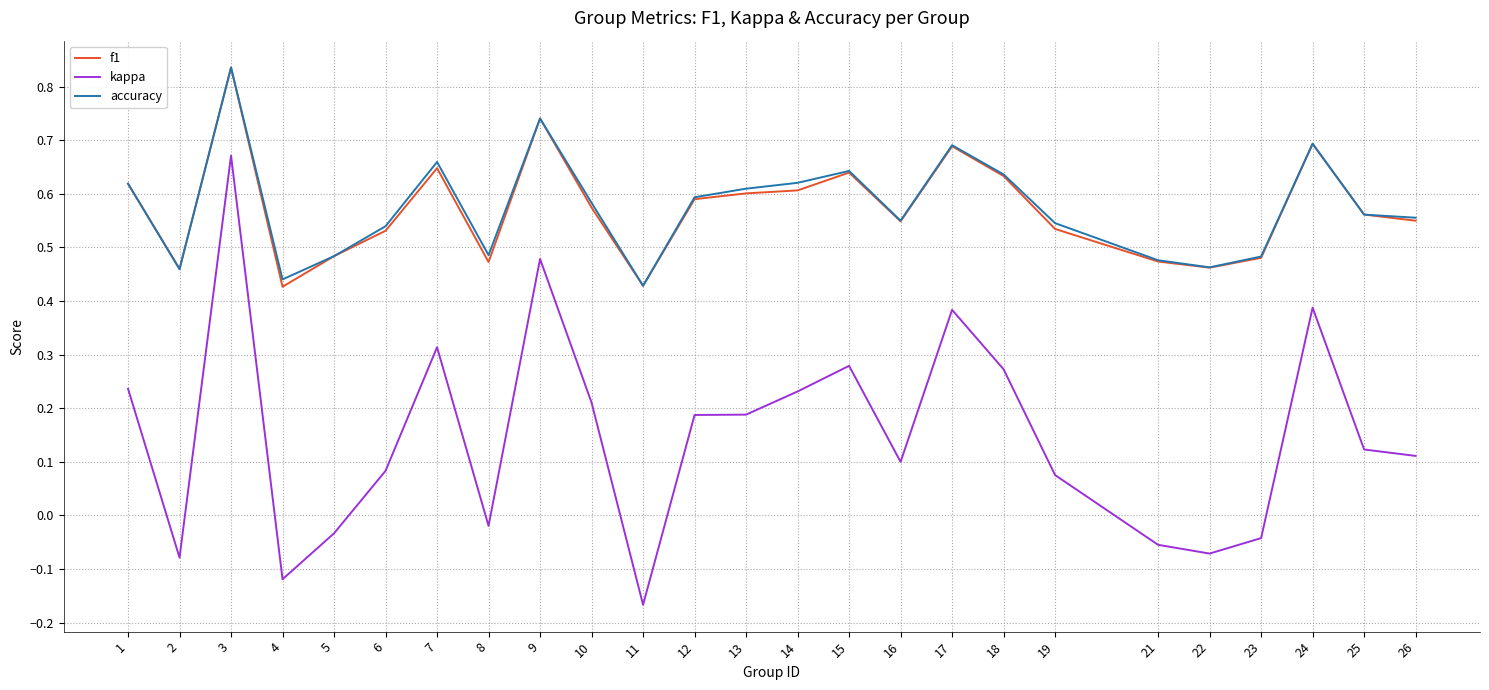

Does the chart have visible grid lines?

Yes